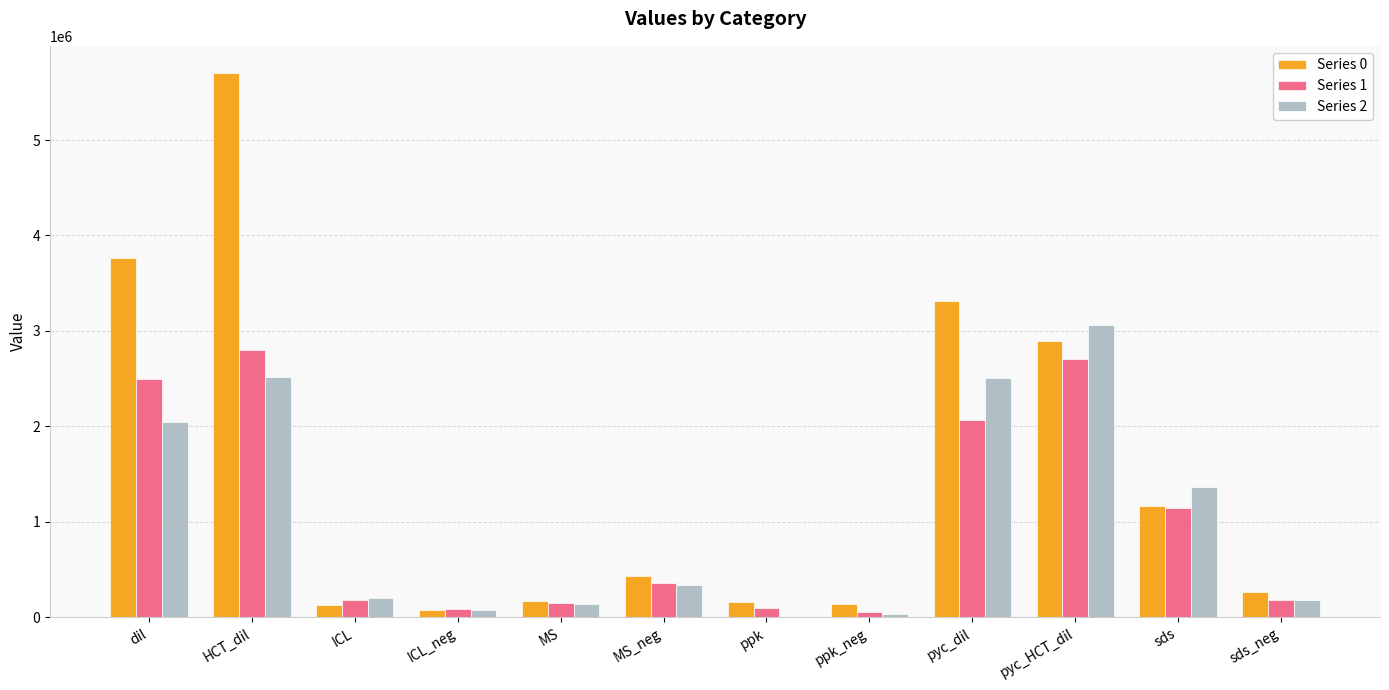

What is the greatest value displayed?

5701648.0